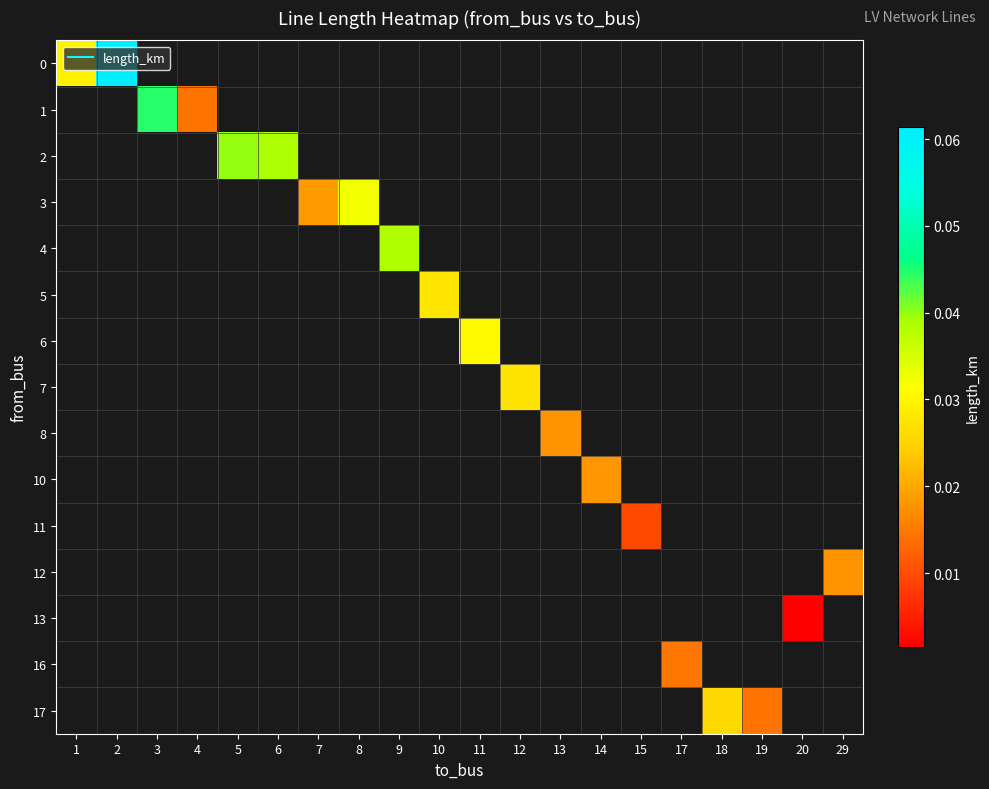

At how many categories does at least one series exceed 0?

20